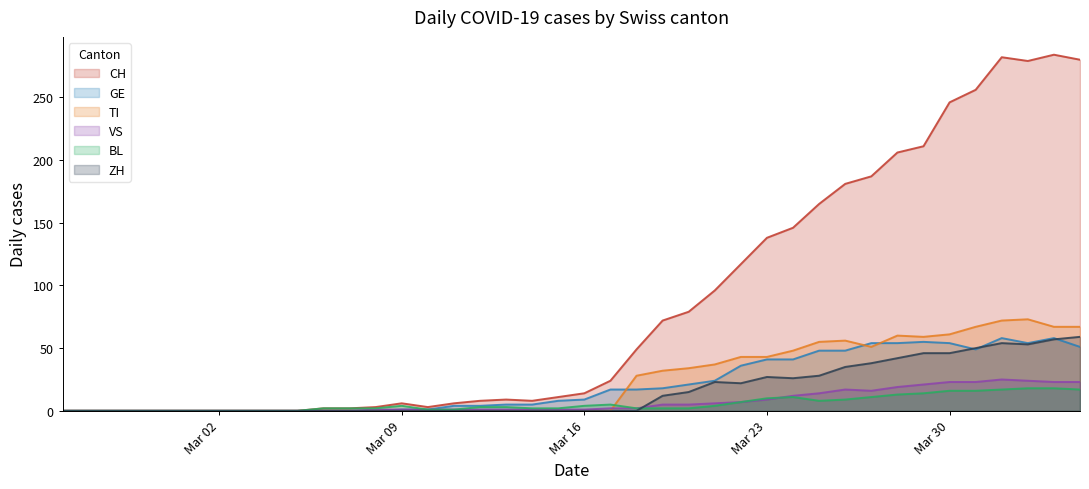

Which series has the largest total across all categories?

CH